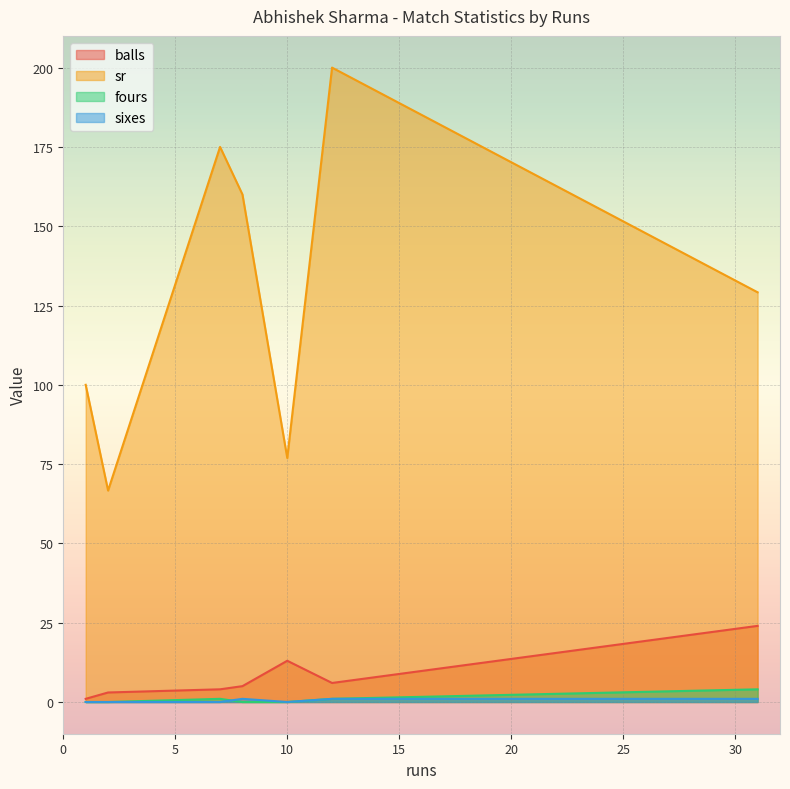

Which category has the lowest value in the fours series?

8